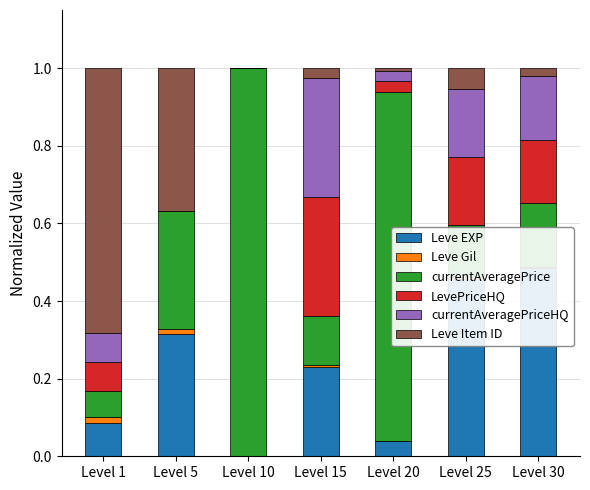

Between Level 25 and Level 30, which series saw the biggest shift?

Leve Item ID